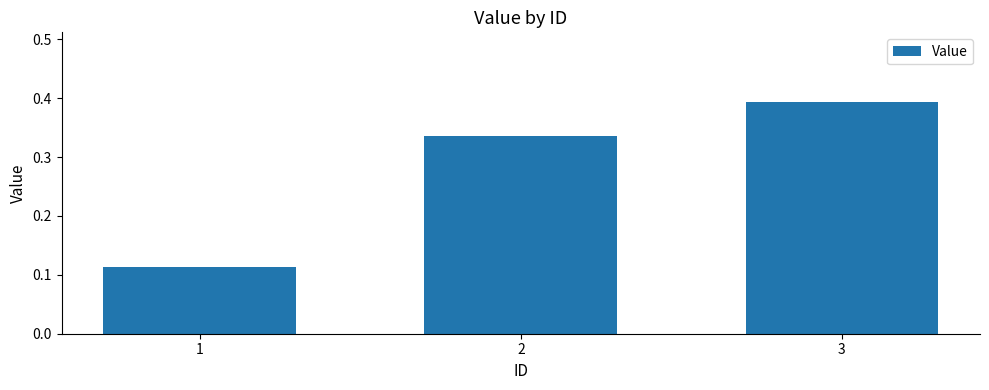

The value at 2 is 0.1. True or false?

False